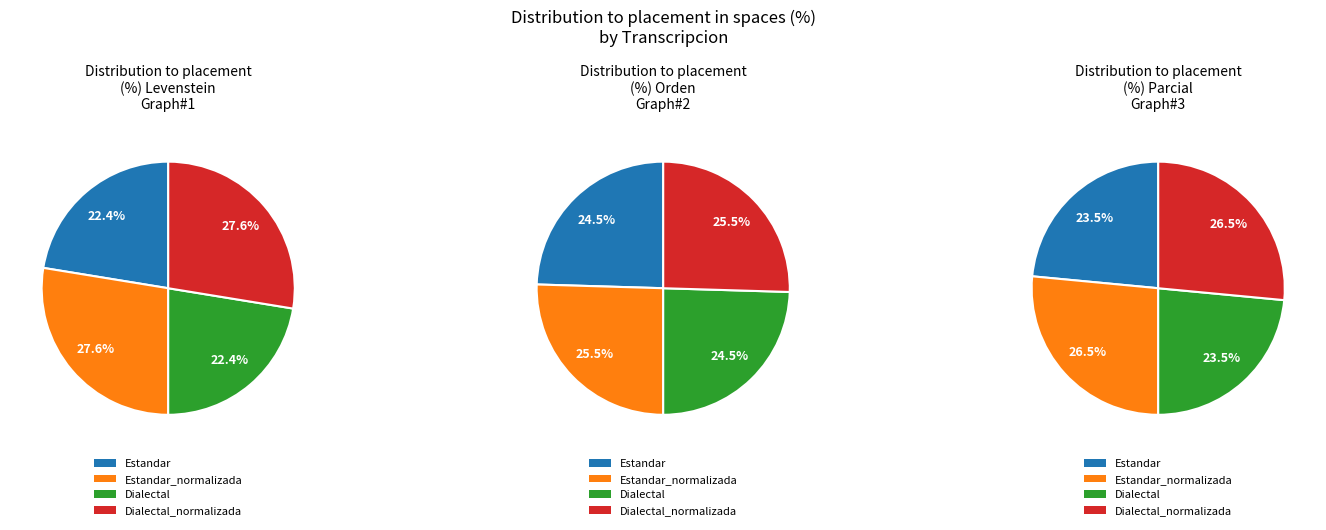

True or false: Dialectal accounts for 23% of the total.

True